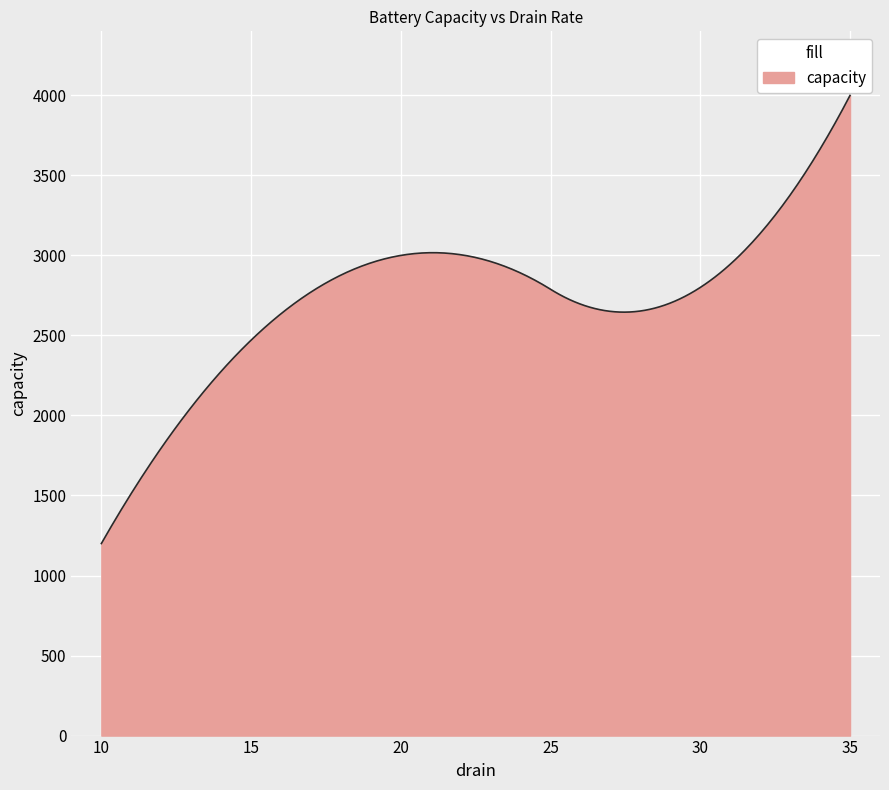

What is the smallest value displayed?

1200.0